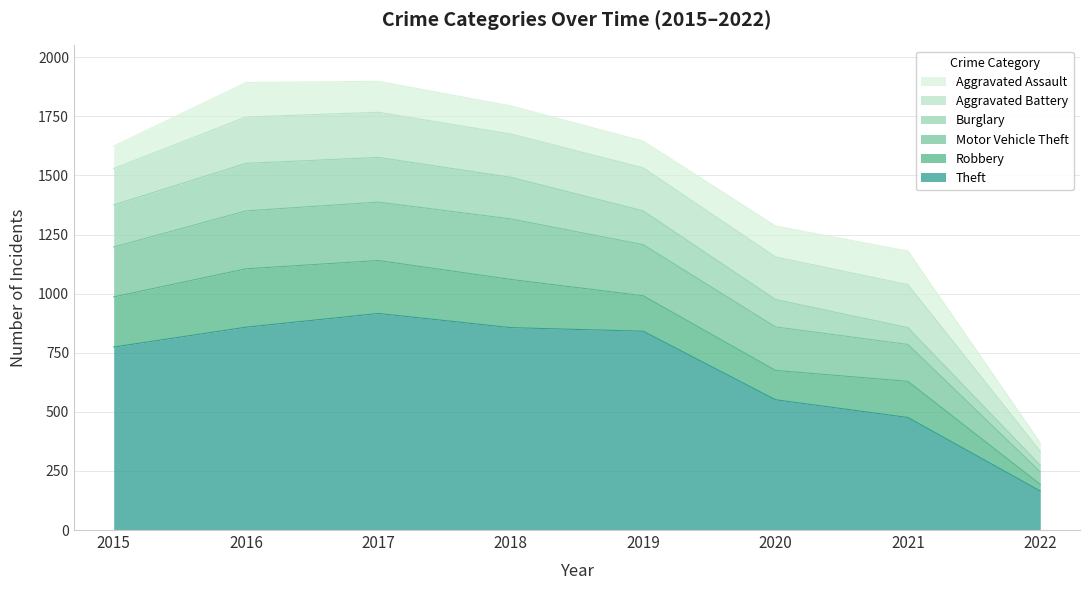

True or false: Aggravated Battery has a value of 182 at 2021.

True